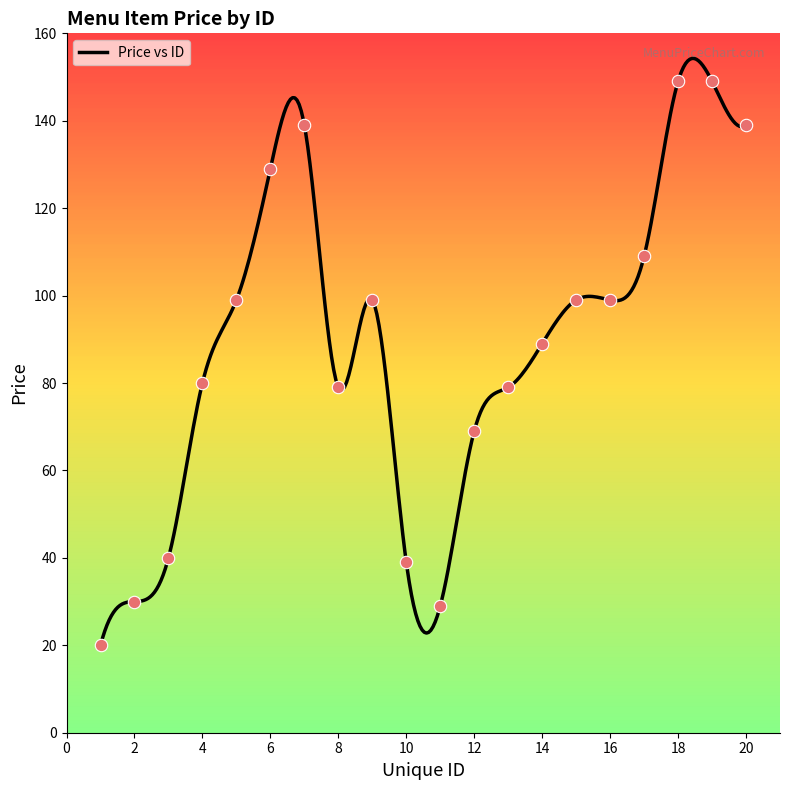

What is the change in value from 7 to 16?

-40